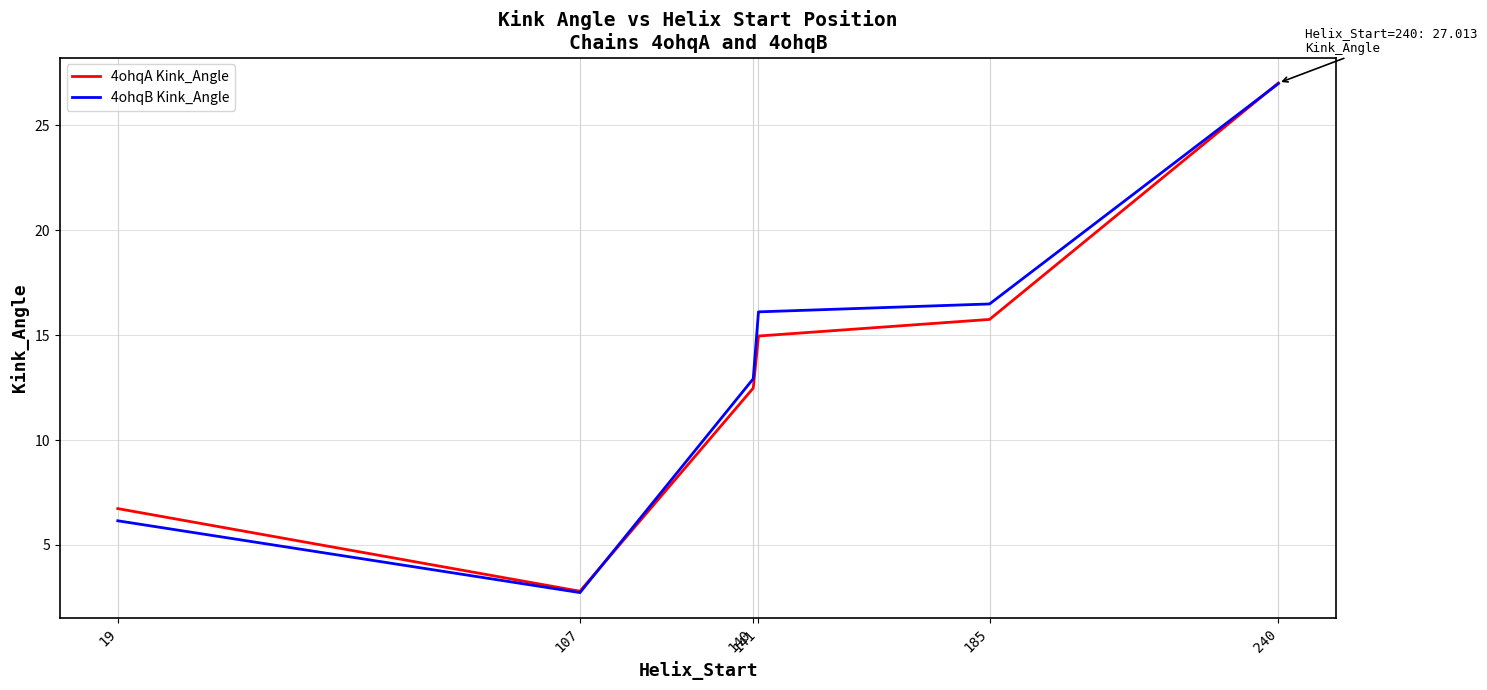

What is the minimum value for 4ohqB Kink_Angle?

2.7